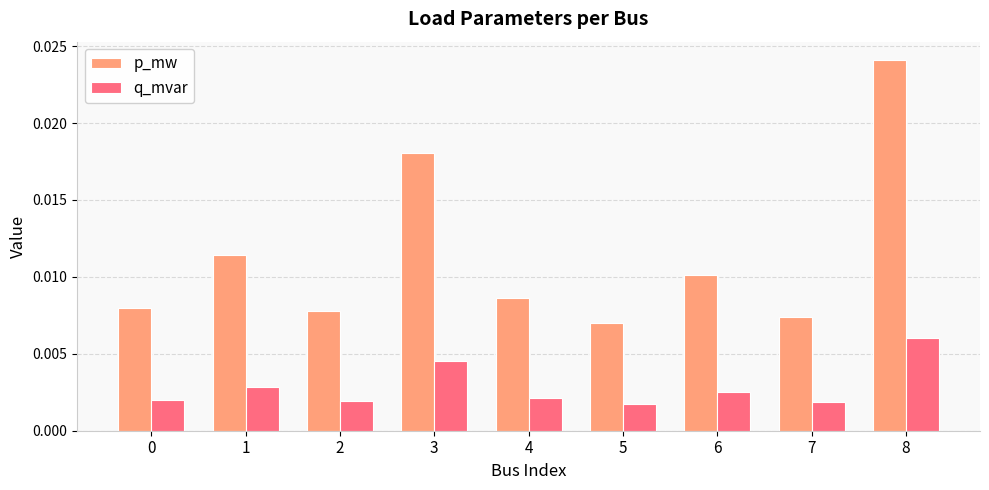

Which series has the largest range (max minus min)?

p_mw